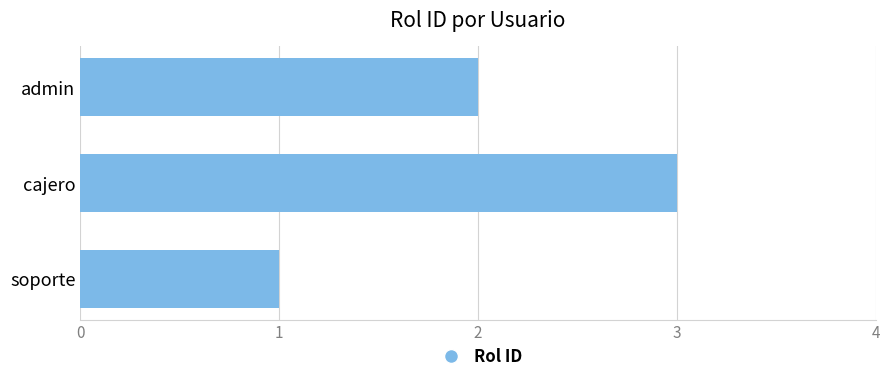

Approximately how many times larger is the value at soporte compared to cajero?

0.3